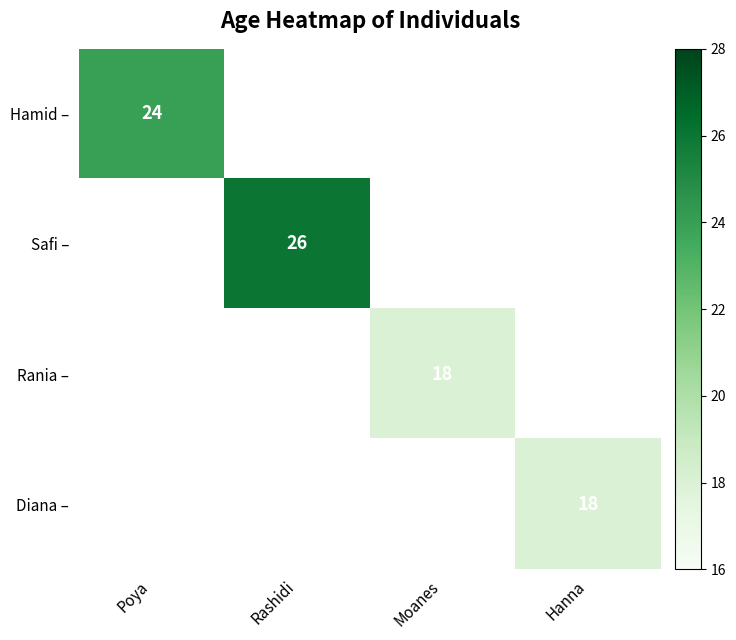

What value does the Diana – series have at Hanna?

18.0